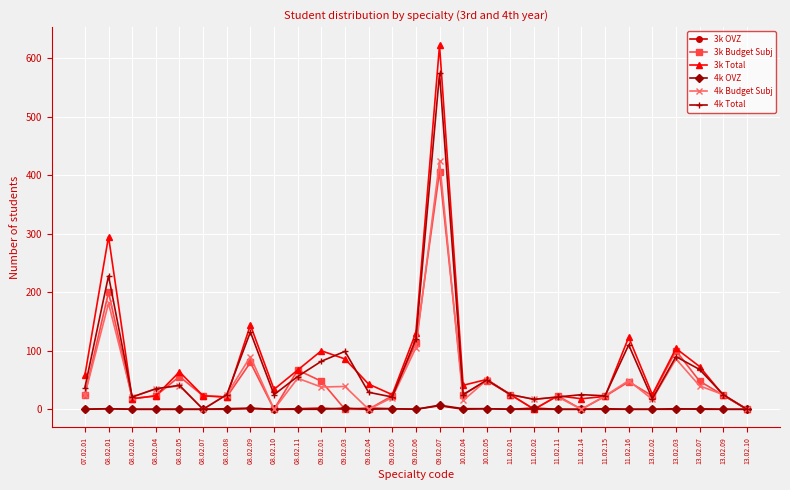

What is the label of the 6th point from the left?

08.02.07